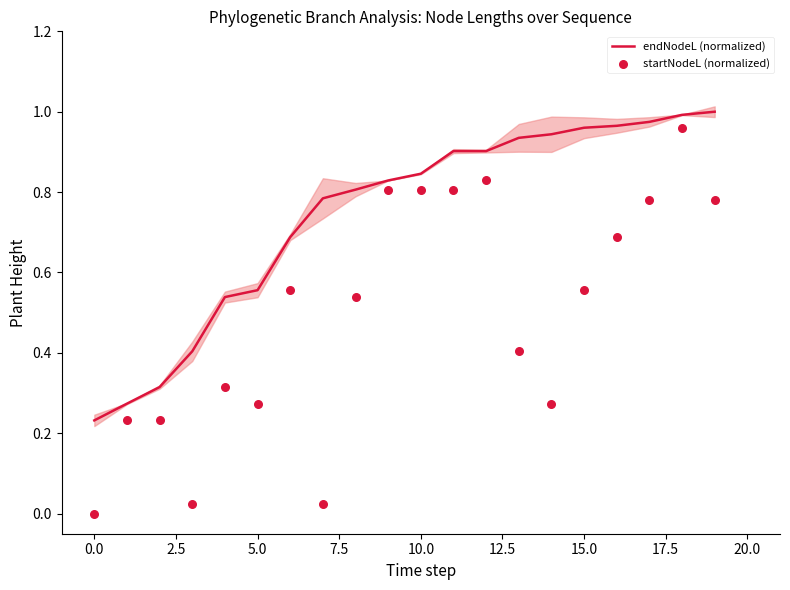

Which series contains the highest Y value?

endNodeL (normalized)